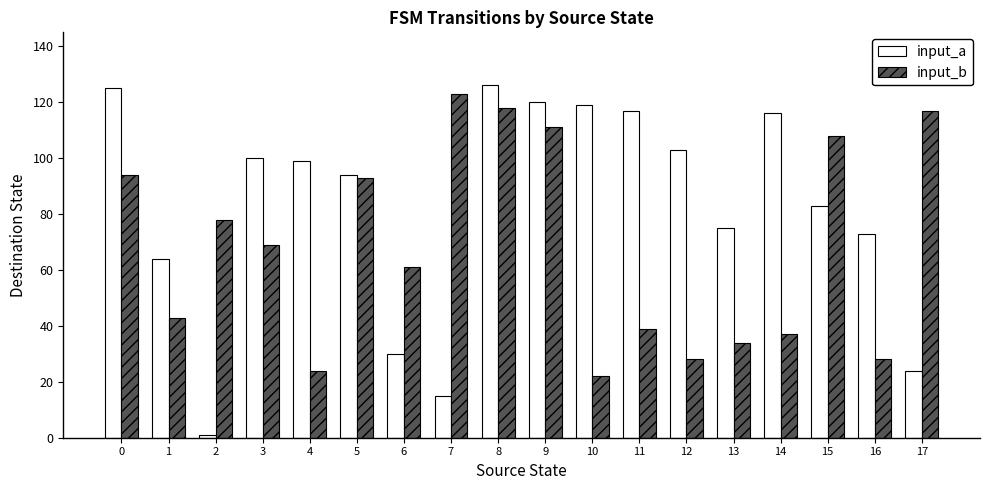

What are all the series names shown in the legend?

input_a, input_b